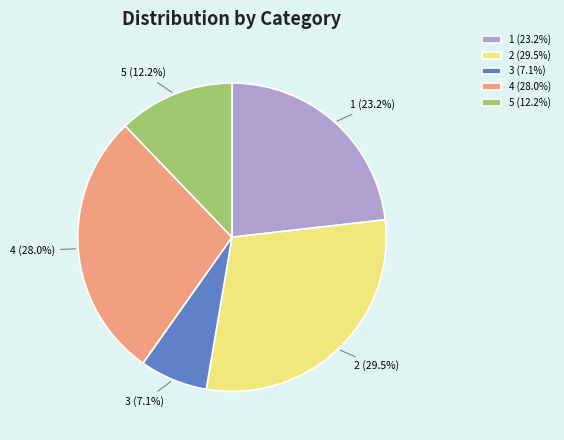

To the nearest percent, what portion does 4 represent?

28%